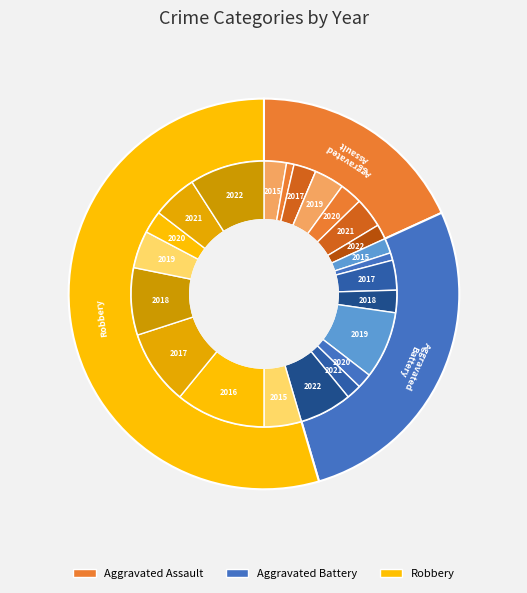

What is the largest slice in the pie chart?

2016